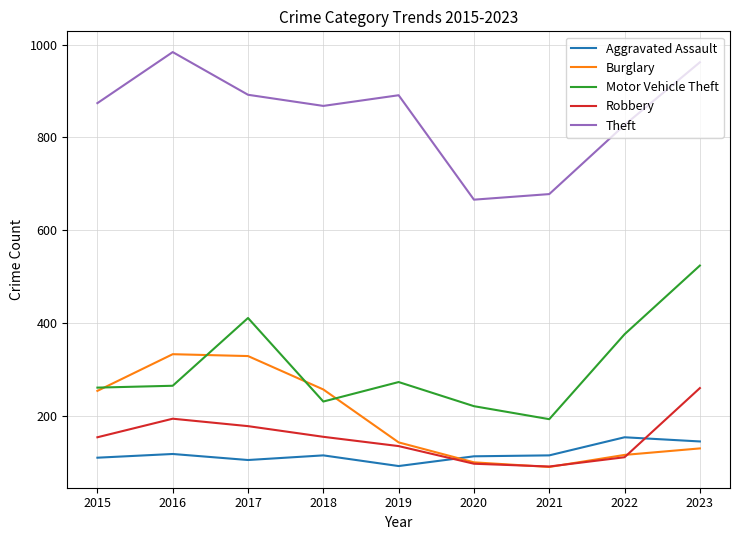

Does the chart display data point markers on the line(s)?

No